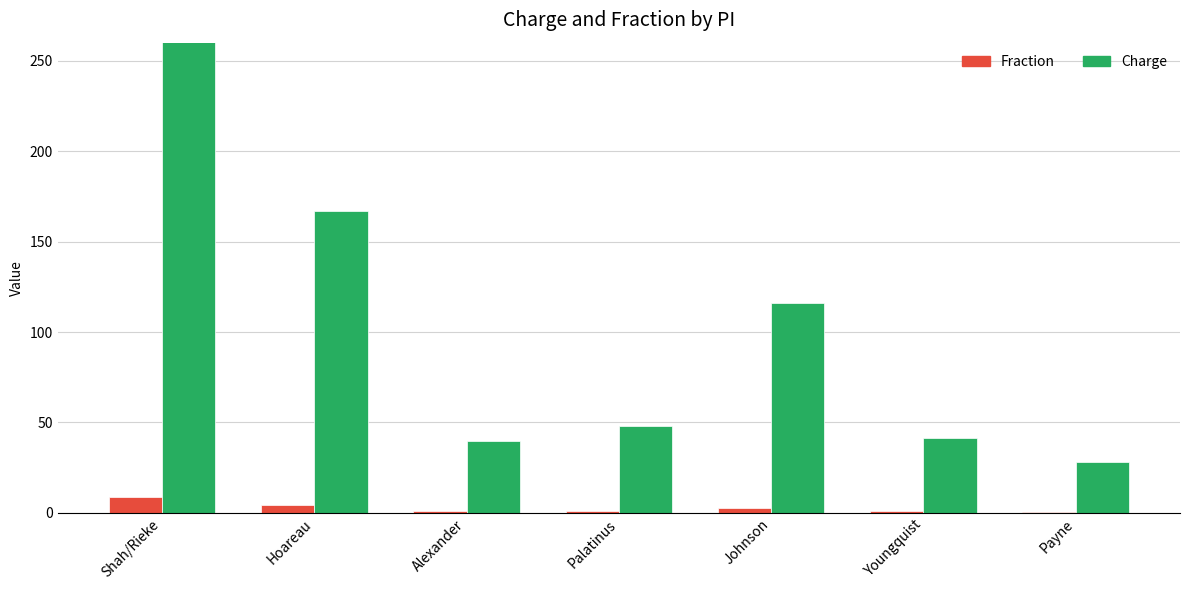

Are the bars grouped side by side (vs. stacked)?

Yes